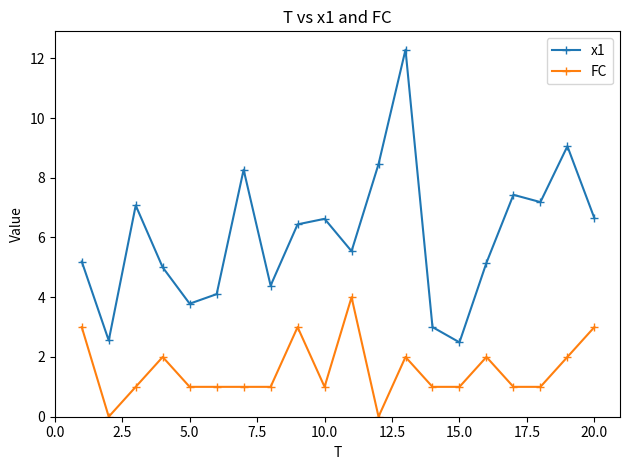

True or false: FC and x1 intersect in this chart.

False